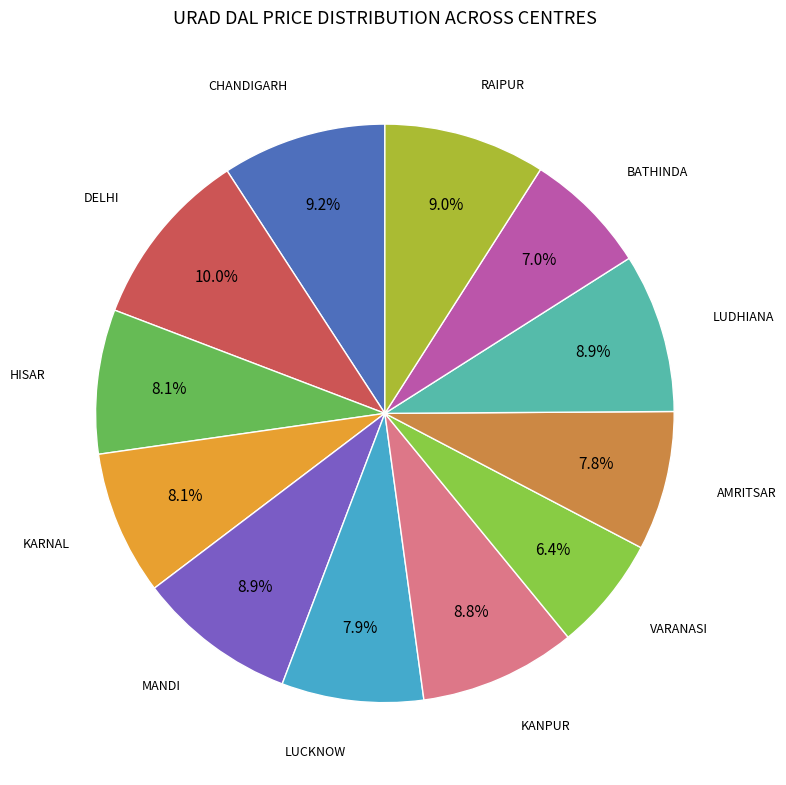

Is there a majority slice in this chart?

No